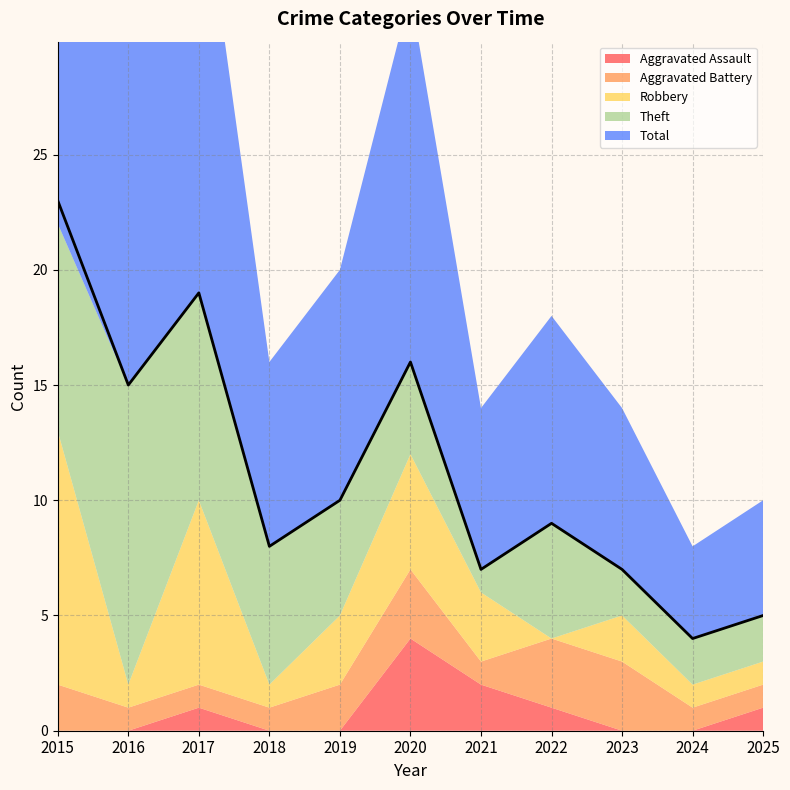

Where do Aggravated Battery and Aggravated Assault first cross each other?

2019 and 2020